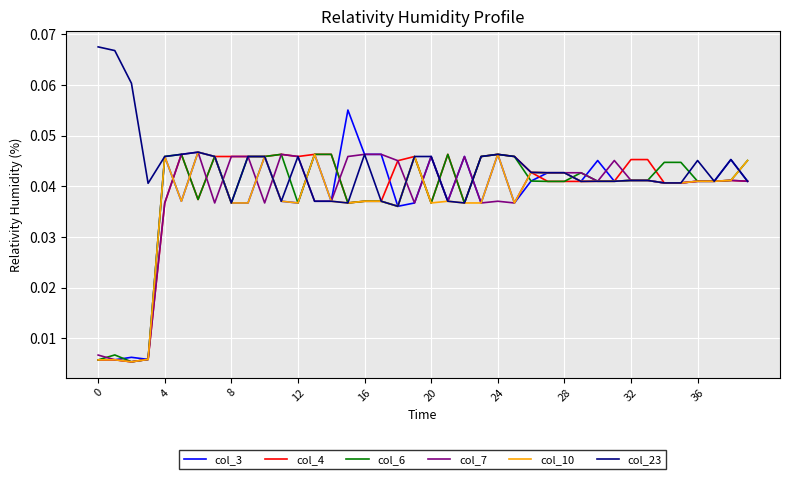

Does the chart display data point markers on the line(s)?

No